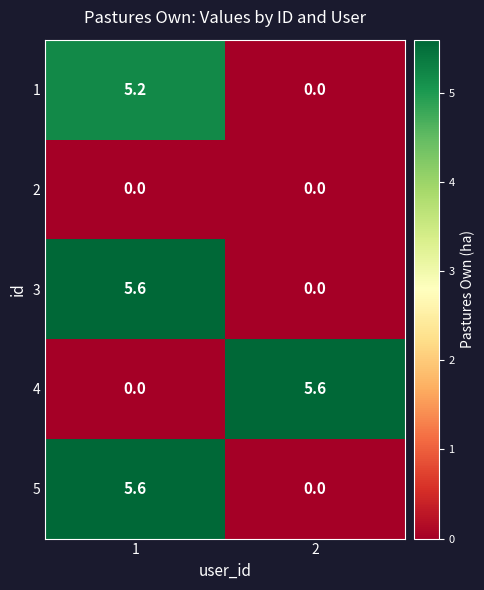

Reading left to right, what are all the values shown in this chart?

1: 1=5.2	2=0.0
2: 1=0.0	2=0.0
3: 1=5.6	2=0.0
4: 1=0.0	2=5.6
5: 1=5.6	2=0.0